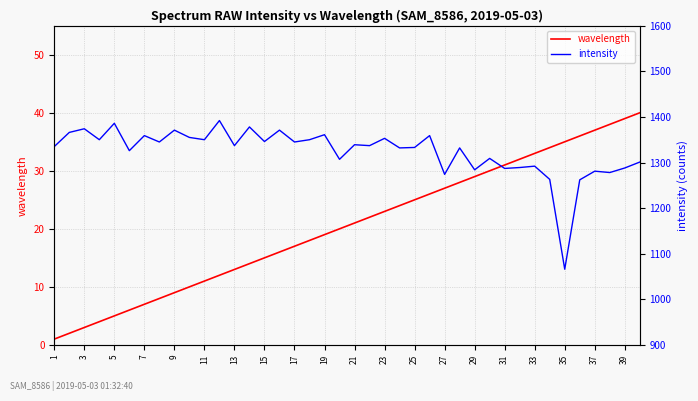

What is the greatest value displayed?

1392